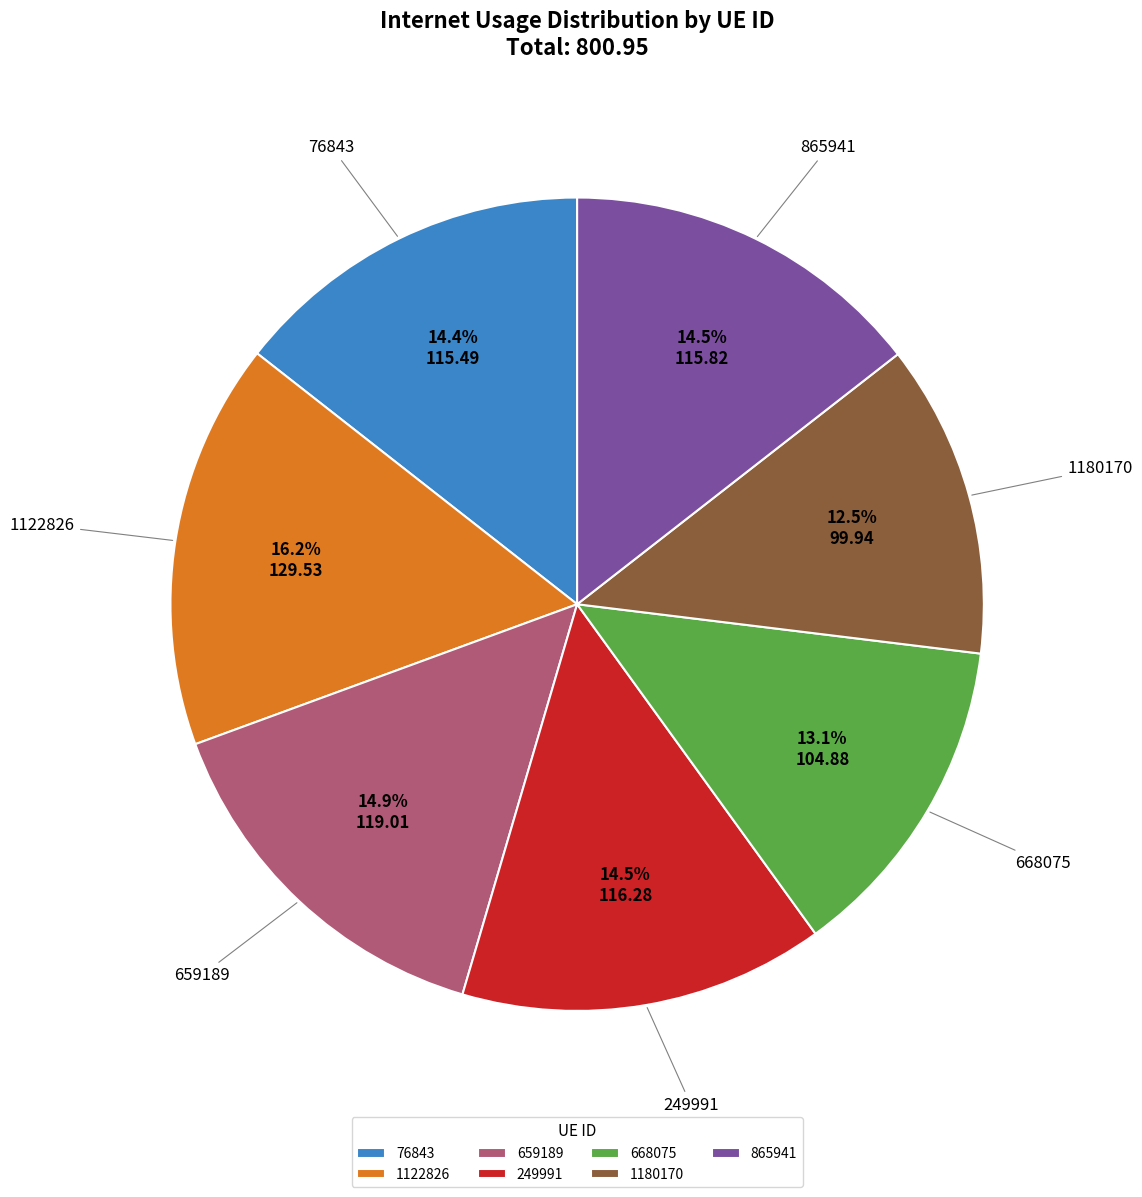

Do 668075 and 76843 together represent more than half of the pie?

No